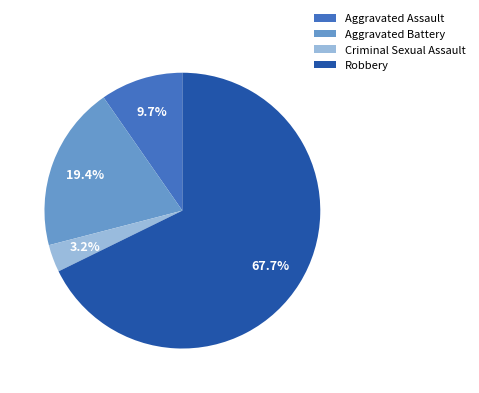

Combined, do Robbery and Aggravated Assault account for over 50%?

Yes